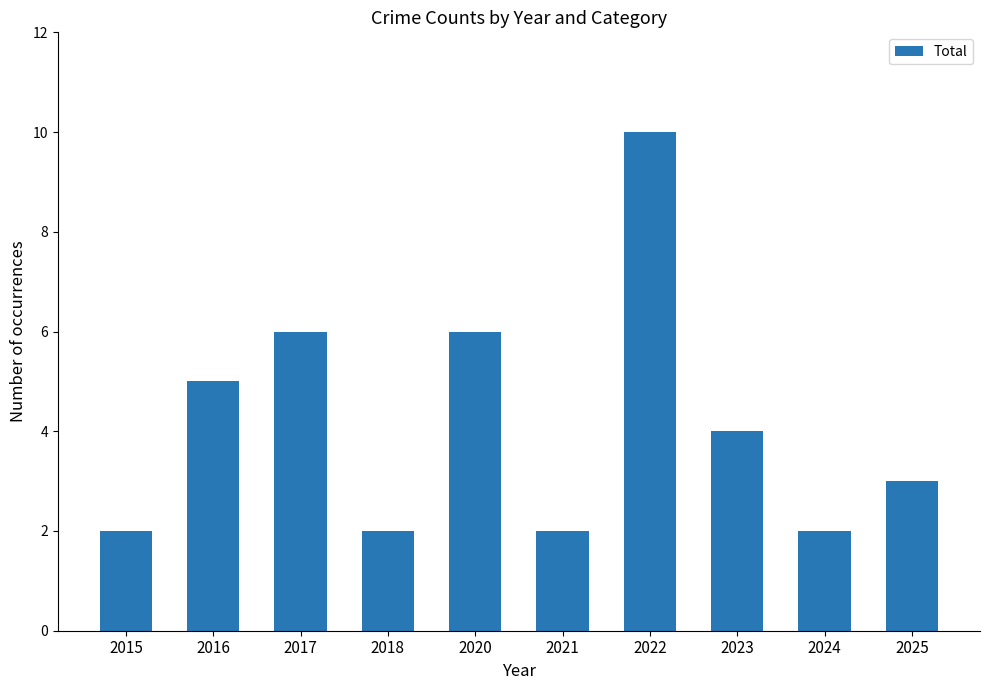

What is the maximum value shown in the chart?

10